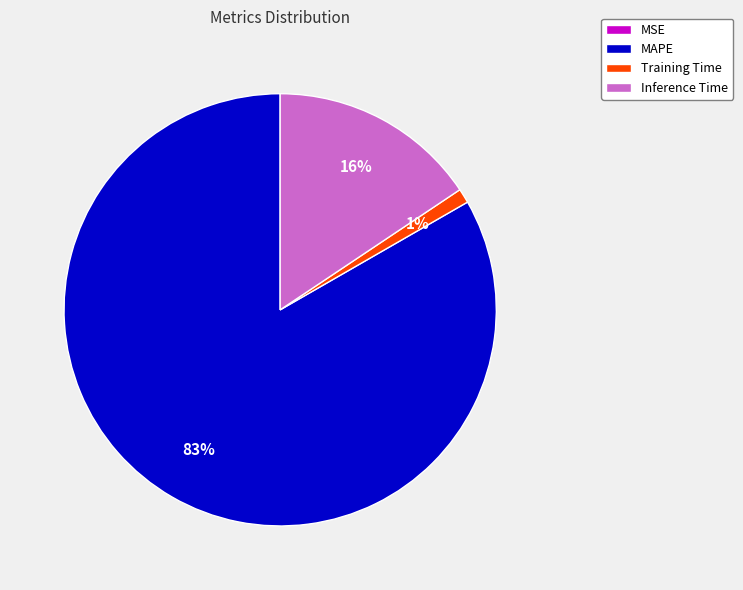

What percentage is the Training Time slice, to the nearest percent?

1%